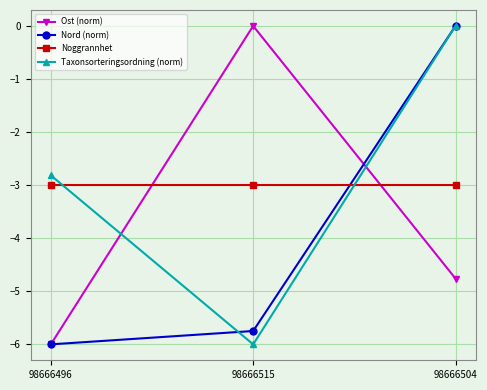

How many values in Nord (norm) are below zero?

2